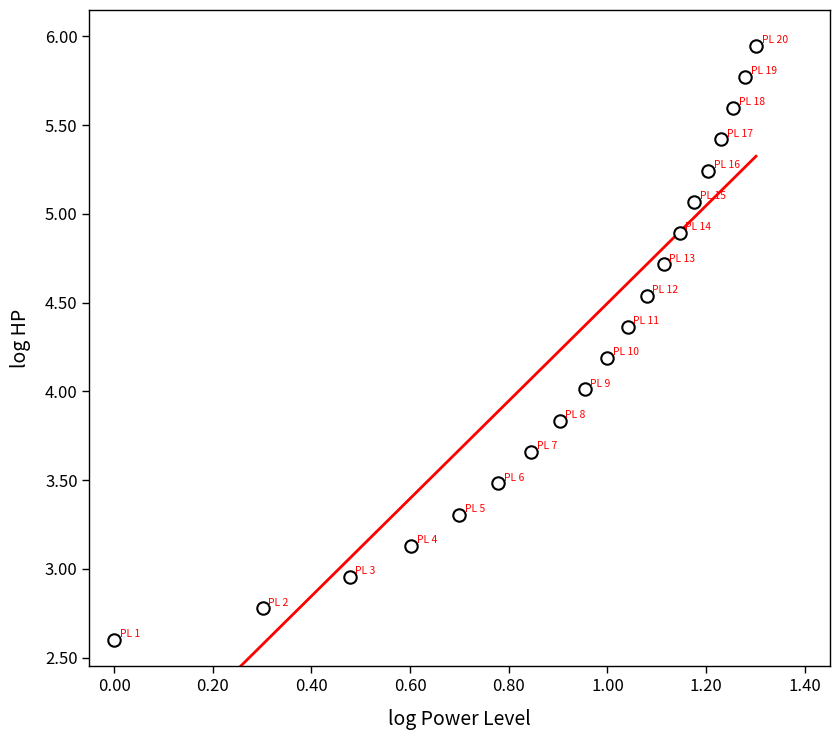

What is the range of X values (max minus min)?

1.3